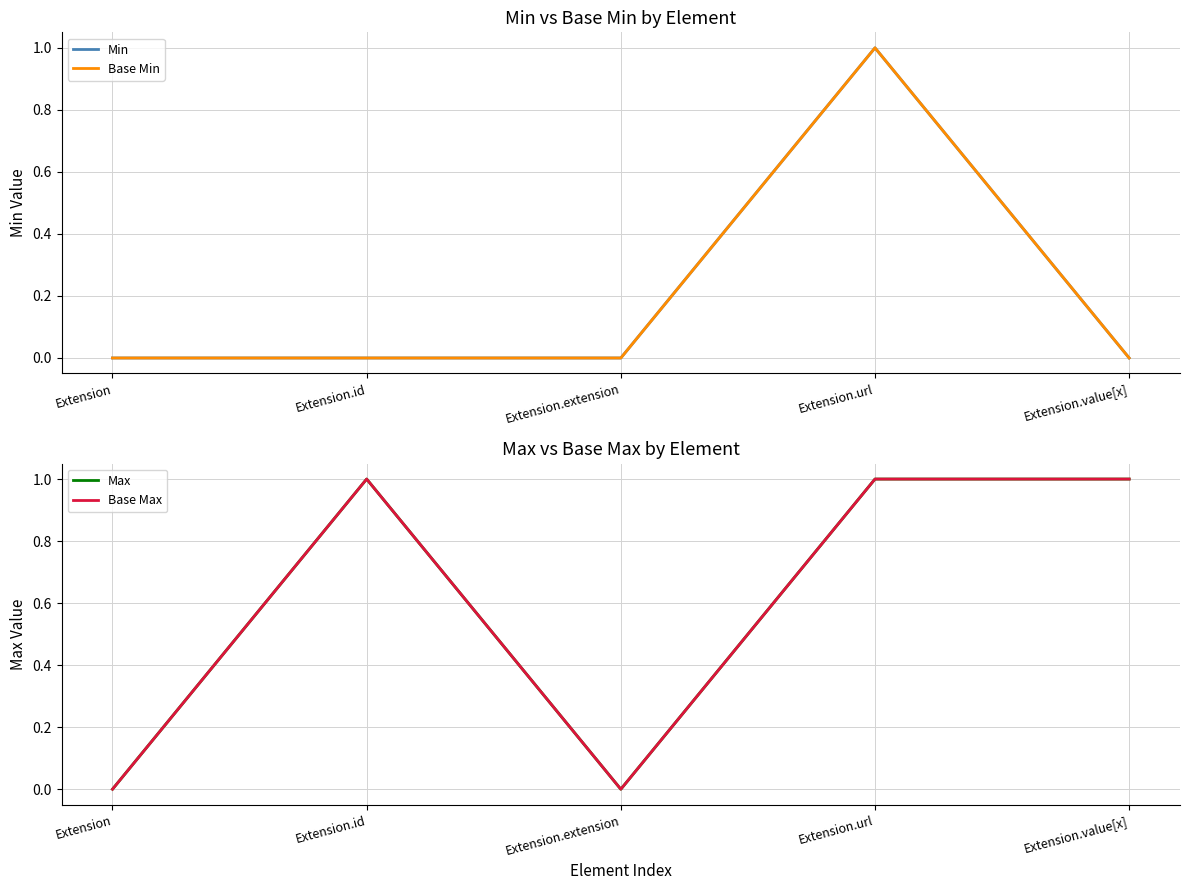

Which series changed the most between Extension.id and Extension.value[x]?

Min